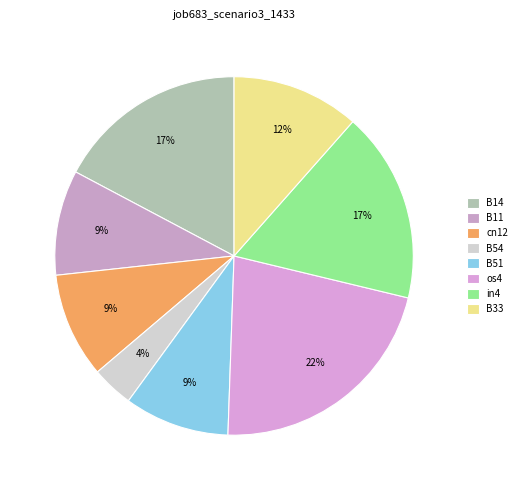

Count the number of slices in the pie.

8